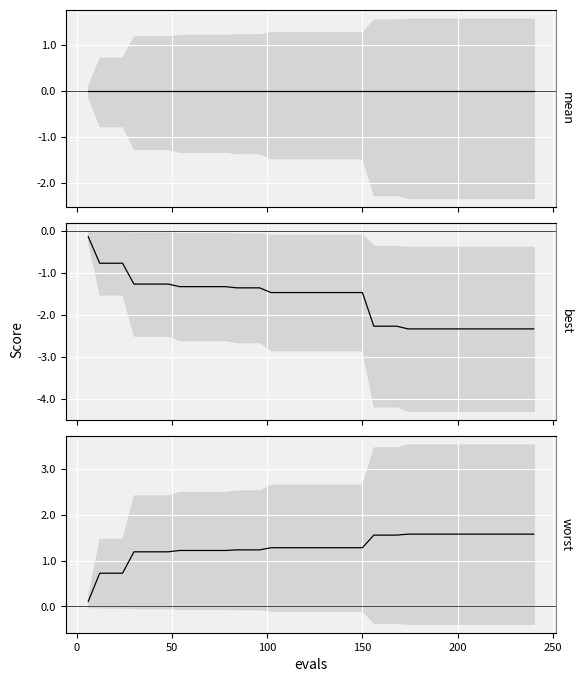

What are all the series names shown in the legend?

mean line, best line, worst line